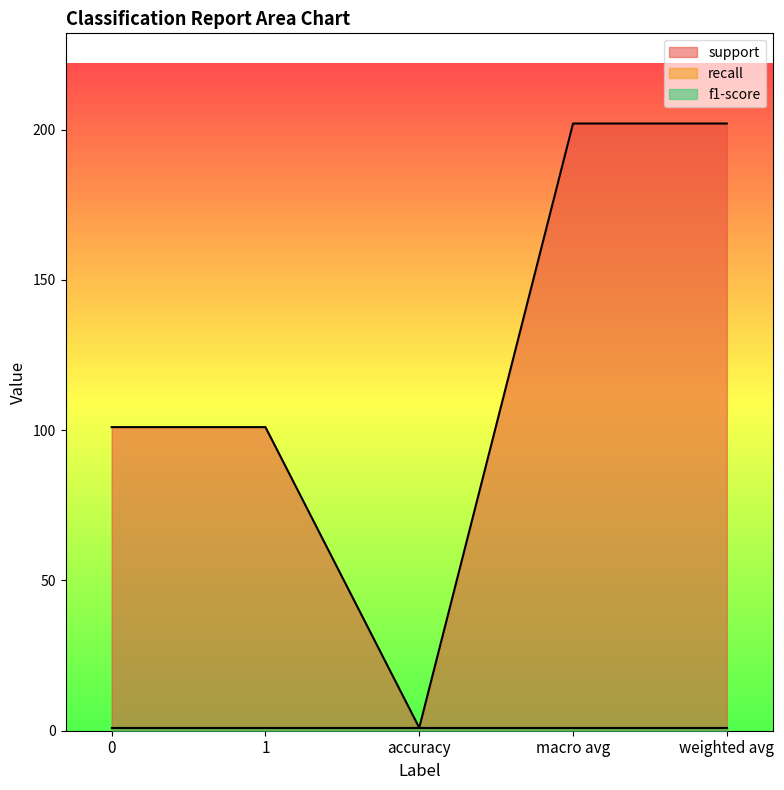

What are all the series names shown in the legend?

support, recall, f1-score